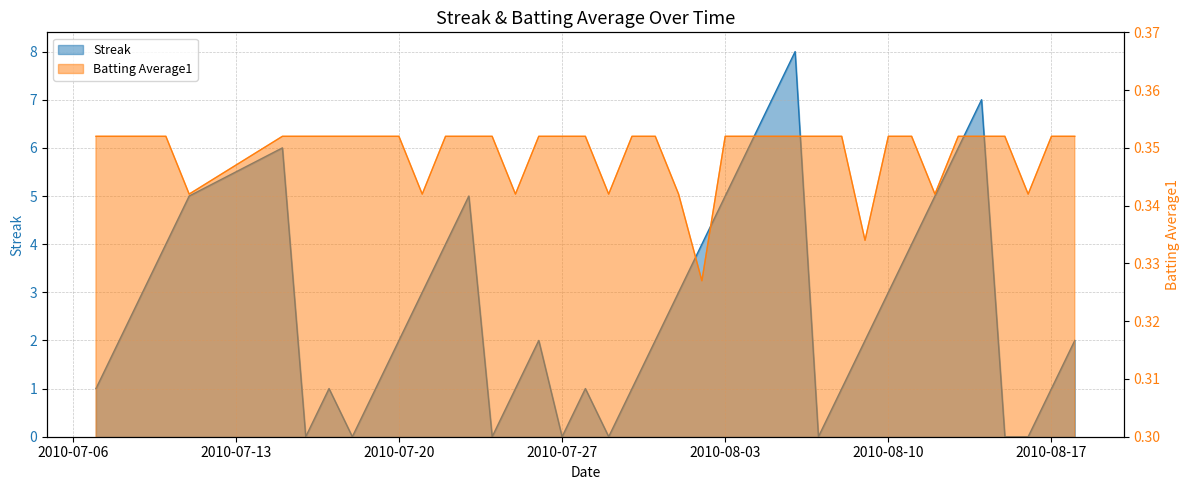

How many data points does each series have?

40